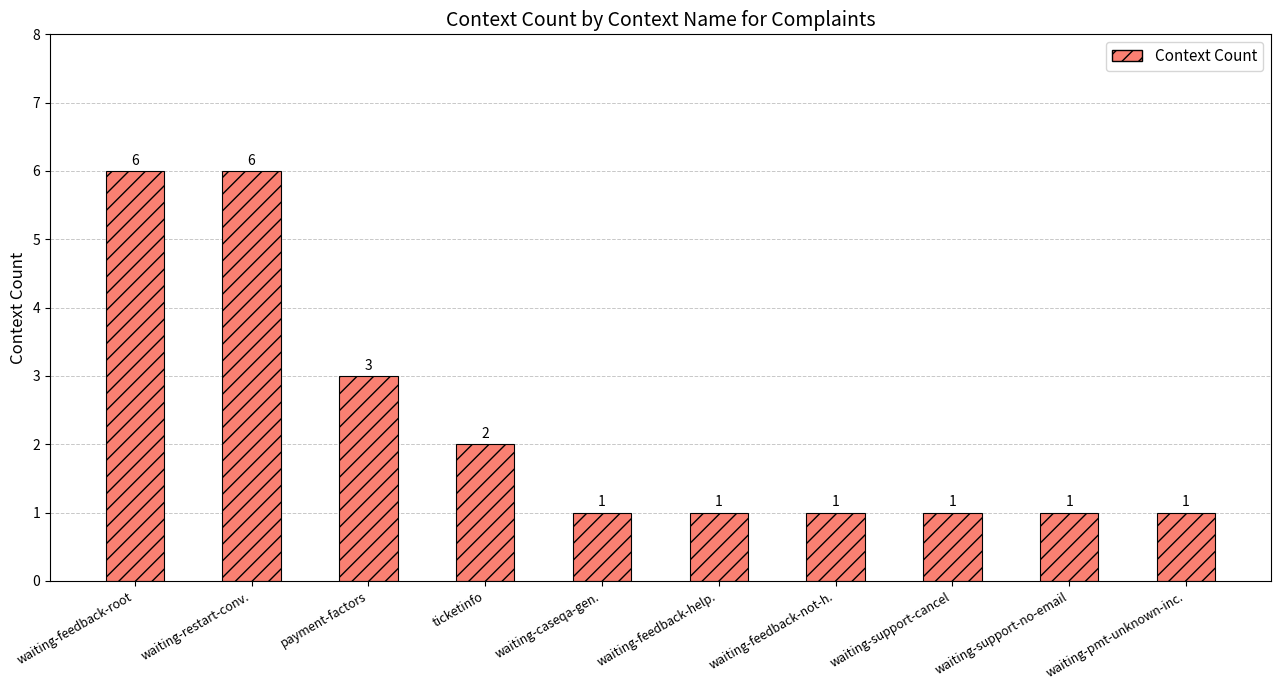

What is the maximum value shown in the chart?

6